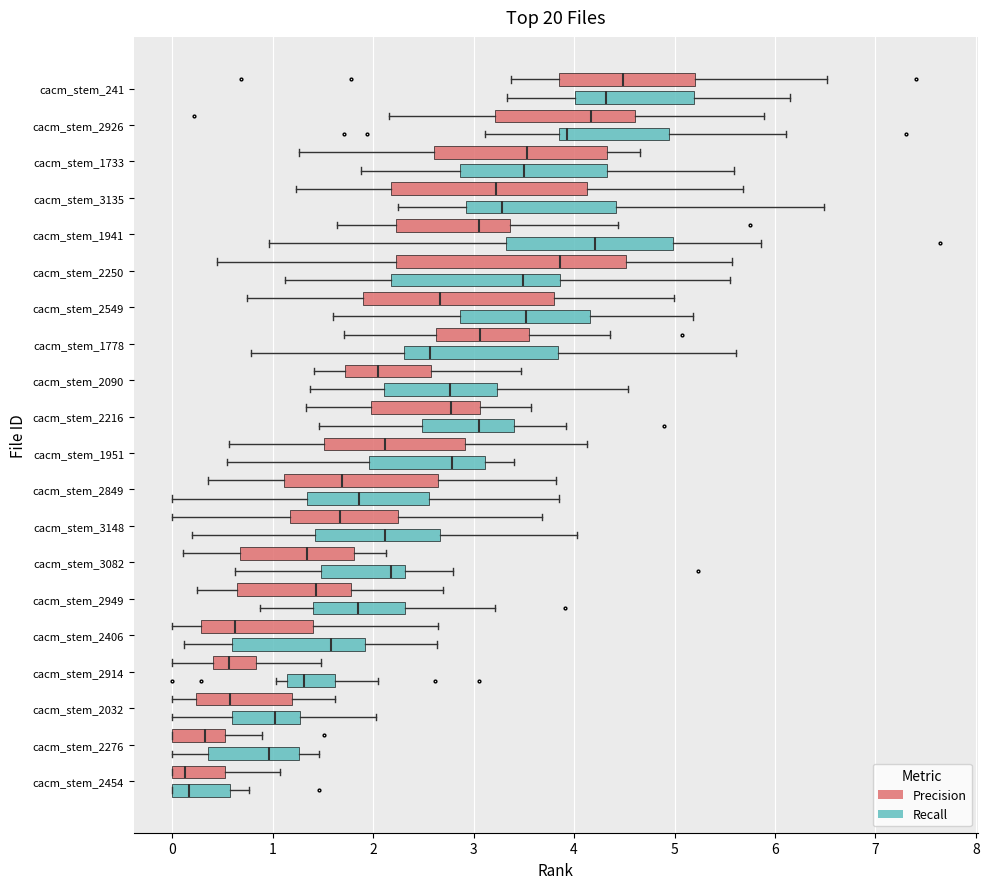

Which box is the widest, from its left edge to its right edge?

cacm_stem_2250 (Precision)